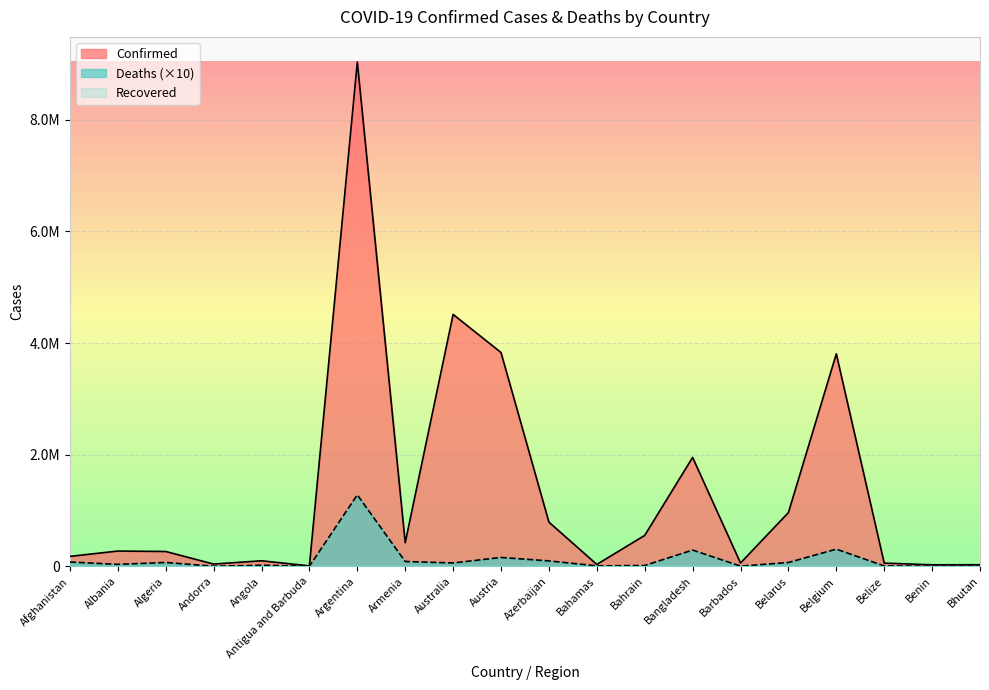

True or false: Confirmed has a value of 15830 at Andorra.

False